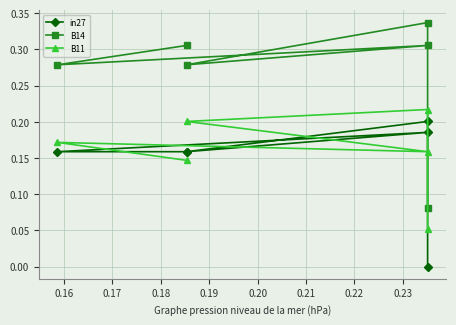

Is the value of in27 at 0.16 greater than the value of B11 at 0.20?

Yes